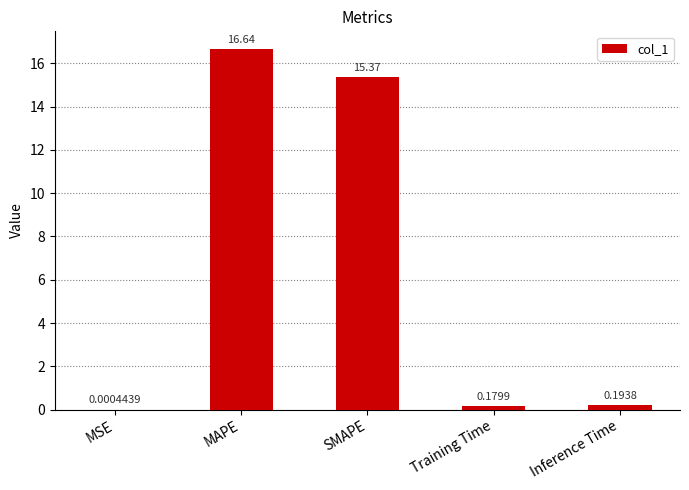

Where is the data nearest to the value 8?

SMAPE